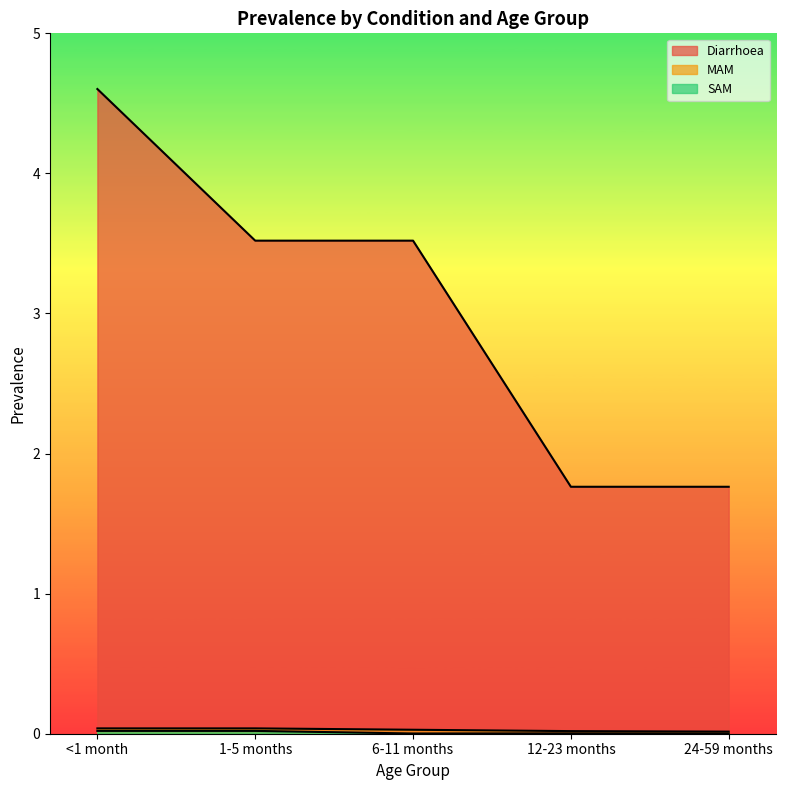

What is the difference between the second highest and minimum values in the Diarrhoea series?

1.8